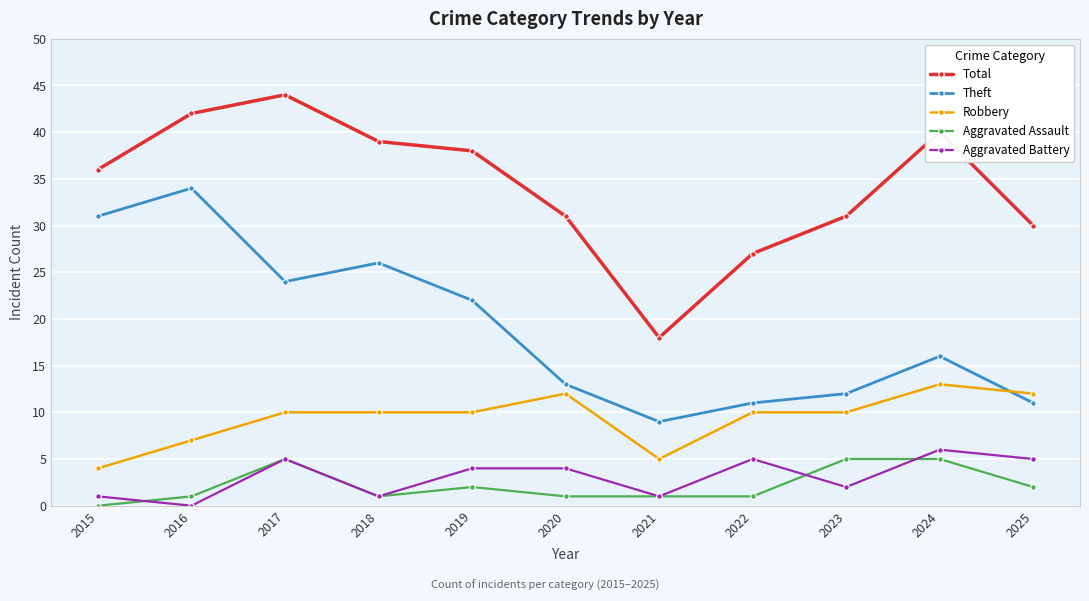

True or false: Aggravated Assault and Theft cross at least once.

False